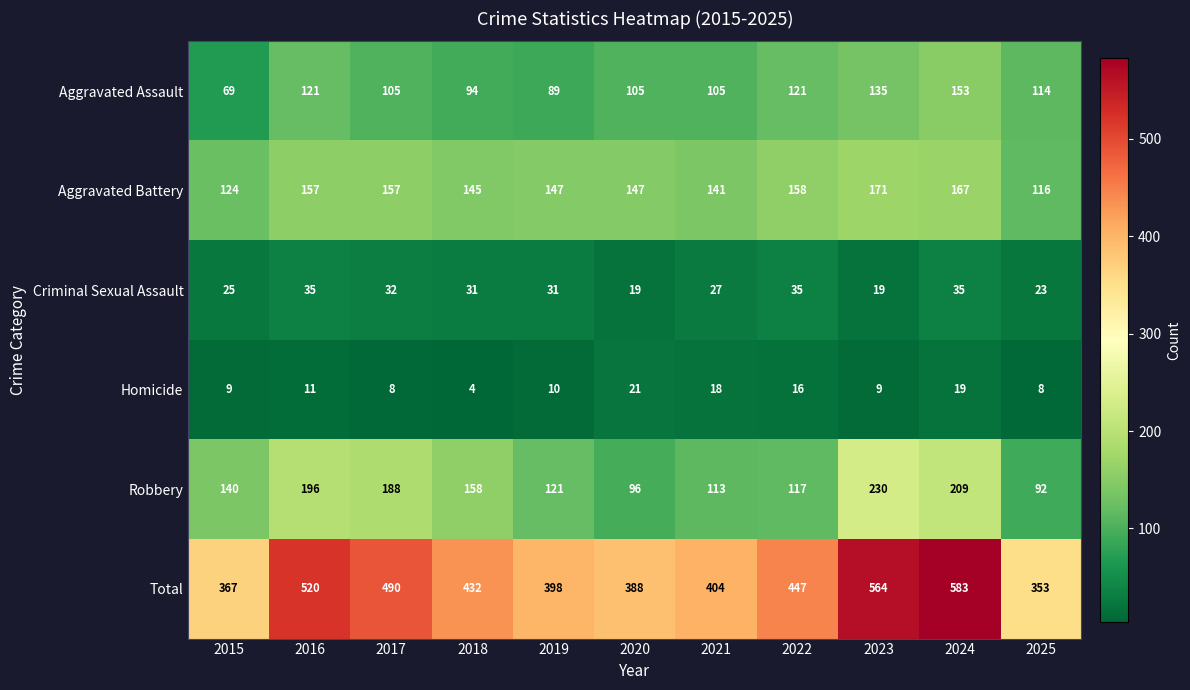

What is the difference between the highest and lowest values at 2019?

388